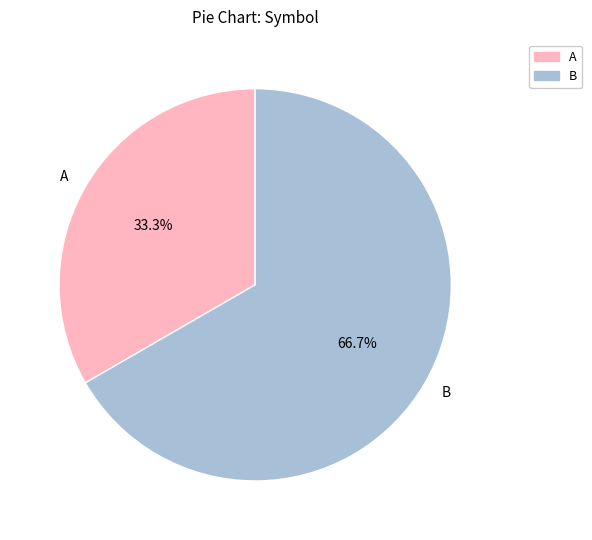

What percentage is the A slice, to the nearest percent?

33%